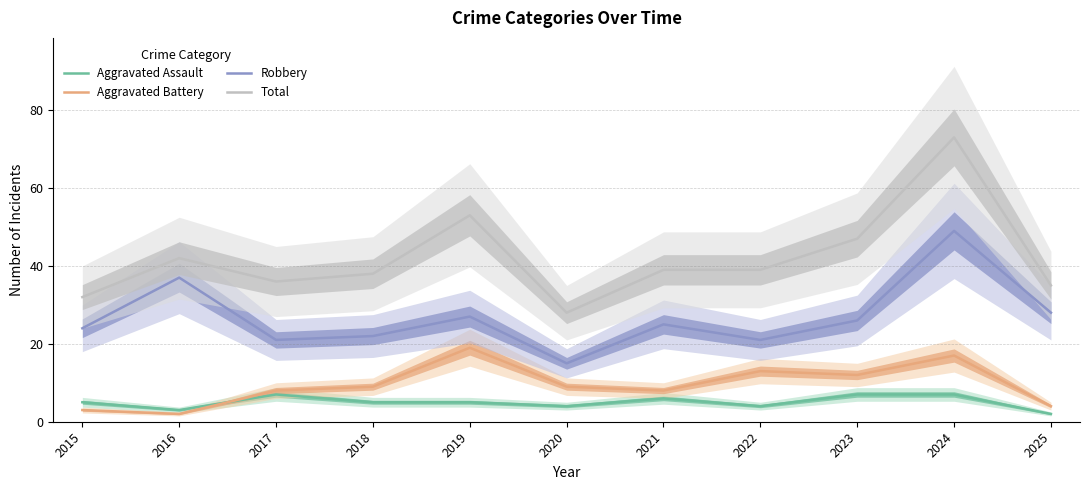

At which label does Total first exceed 39?

2016